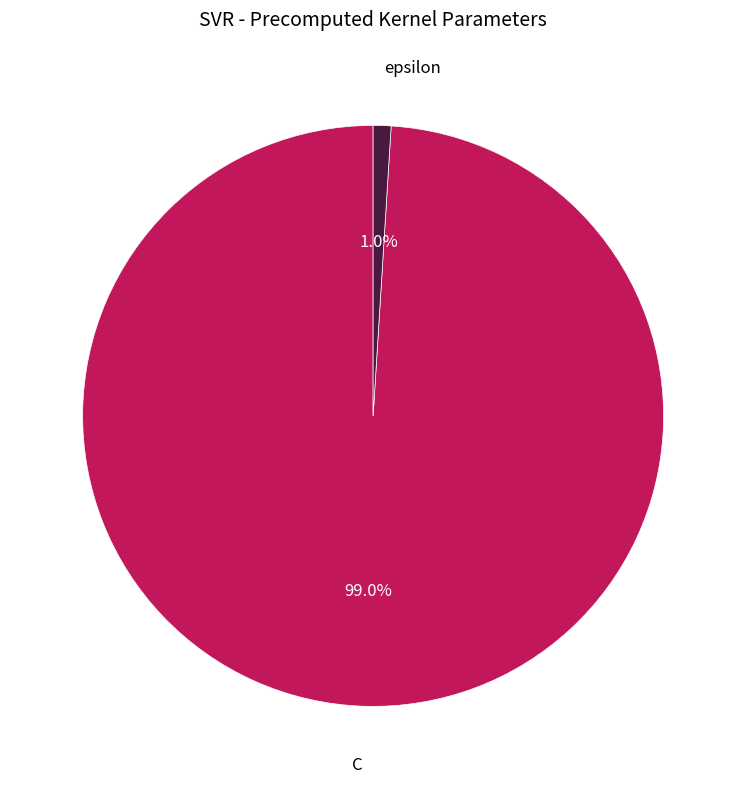

Which has a higher value, epsilon or C?

C